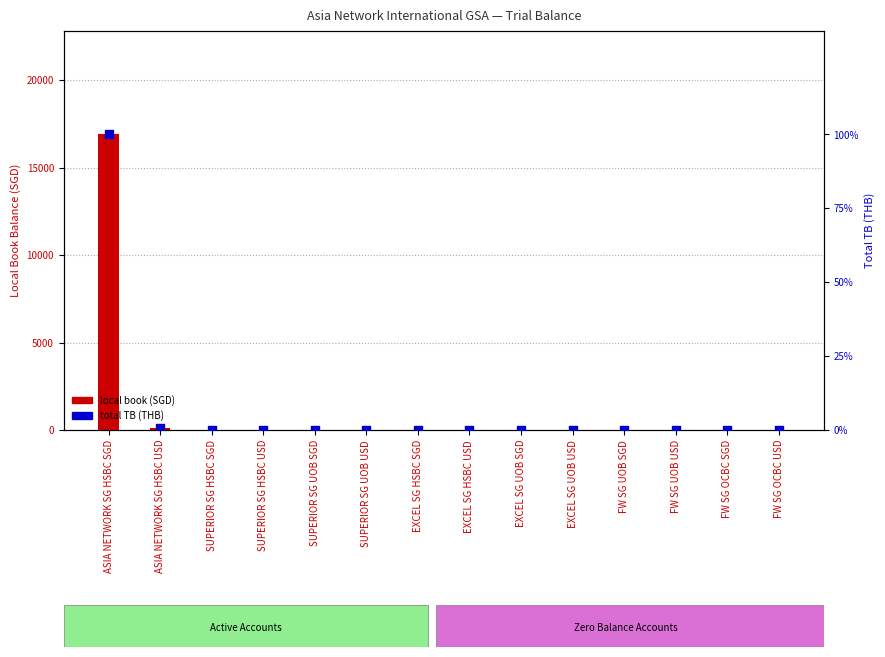

At which category is the sum across all series the highest?

ASIA NETWORK SG HSBC SGD